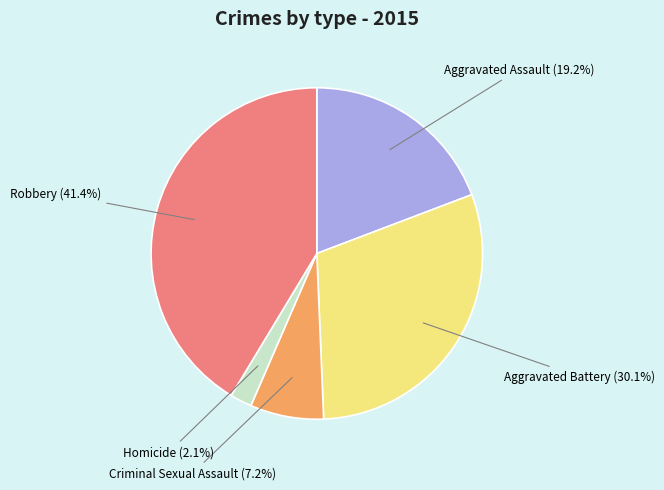

Does any single category account for the majority?

No